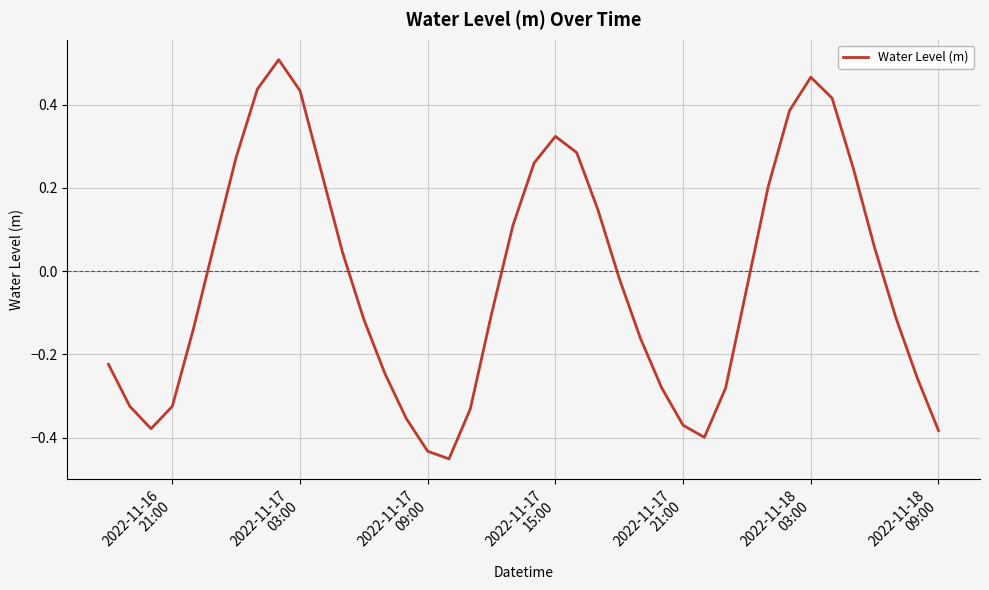

How many interior local peaks (higher than both neighbors) does the data have?

3